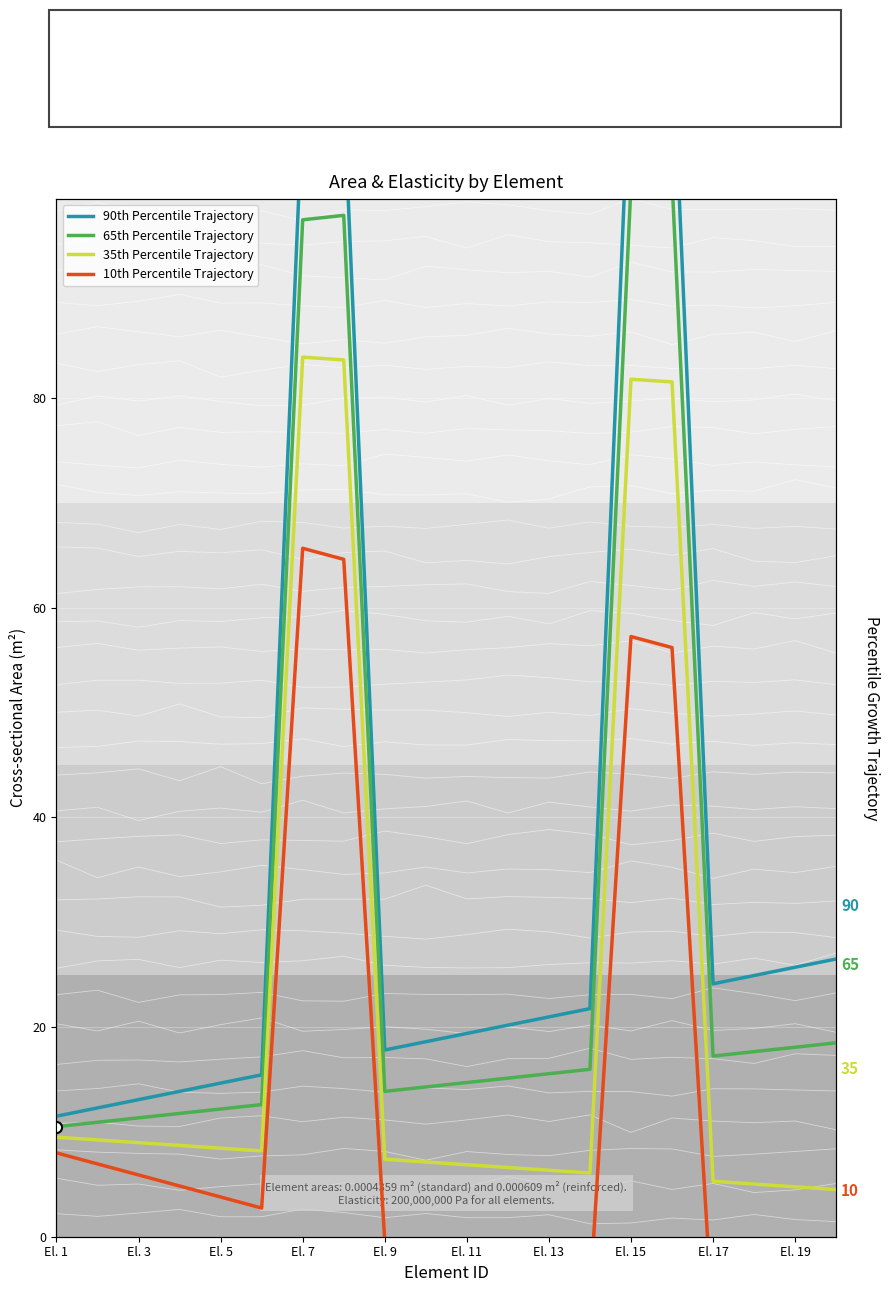

True or false: 65th Percentile Trajectory and 90th Percentile Trajectory intersect in this chart.

False